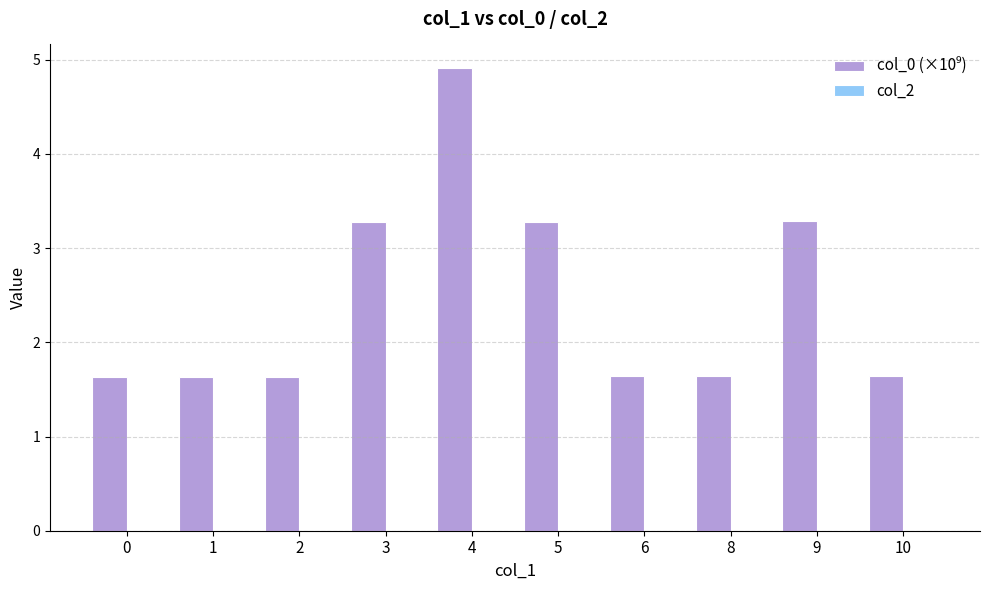

True or false: the data shows 3.3 at 9.

True